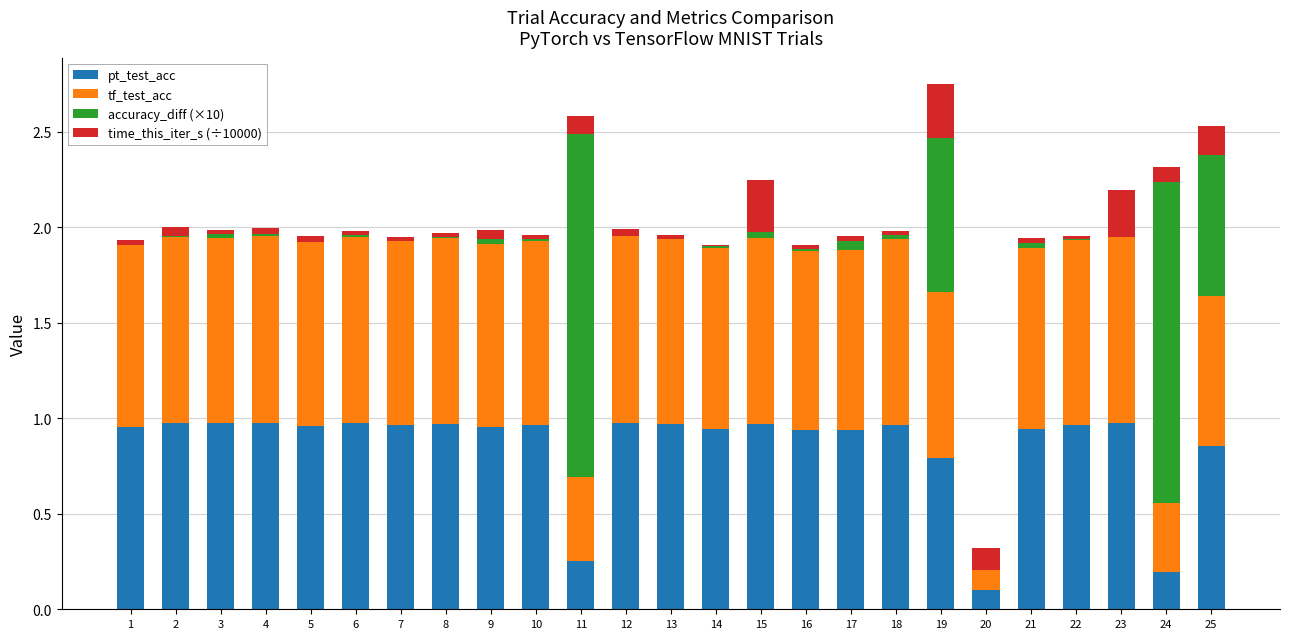

True or false: pt_test_acc has a value of 0.7 at 12.

False